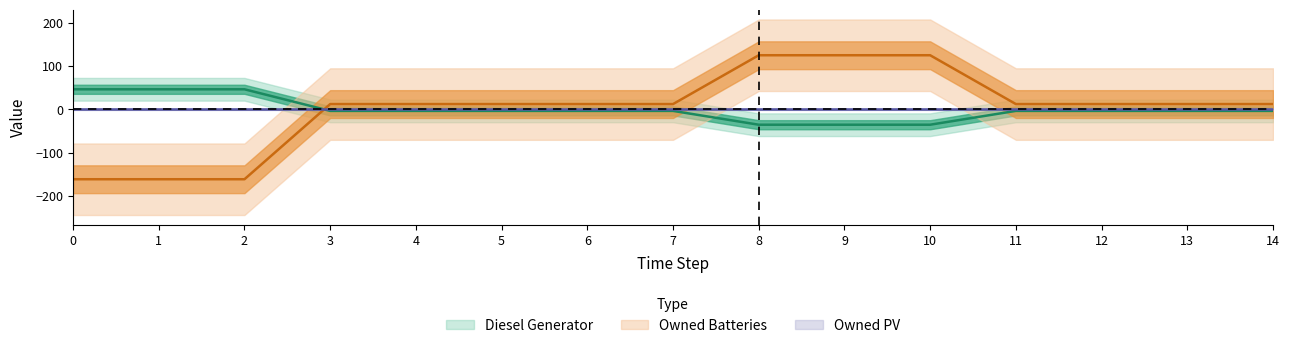

True or false: Diesel Generator and Owned Batteries cross at least once.

True